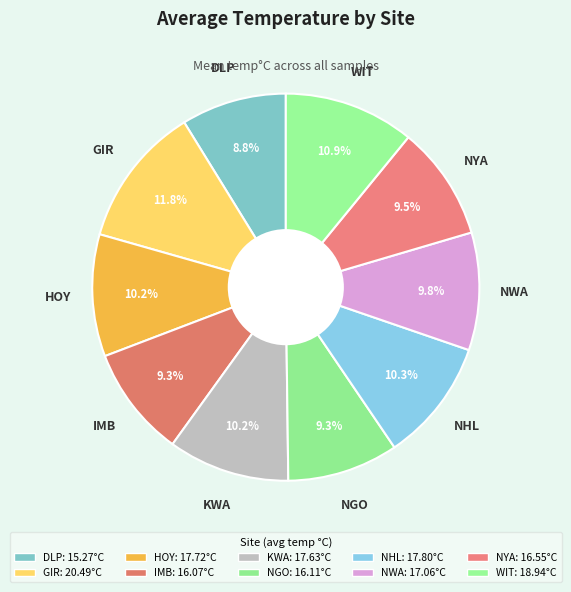

How many segments does this pie chart have?

10